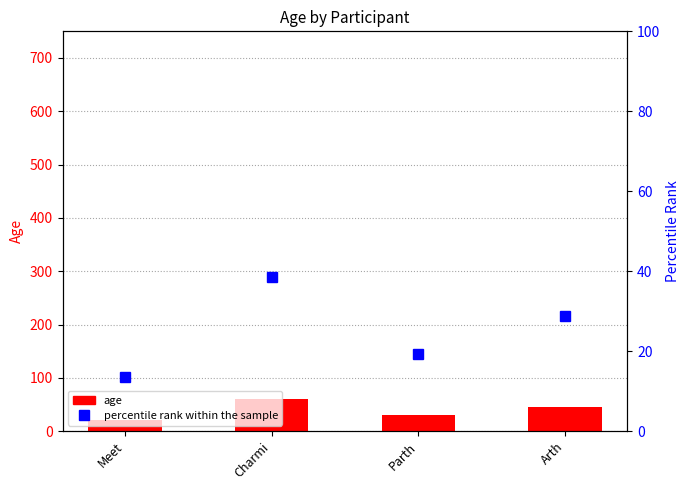

Count the number of categories in the chart.

4